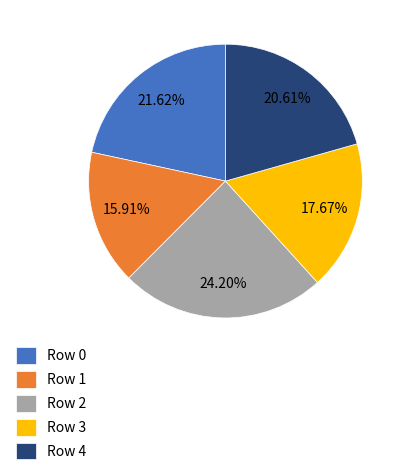

What is the smallest slice in the pie chart?

Row 1